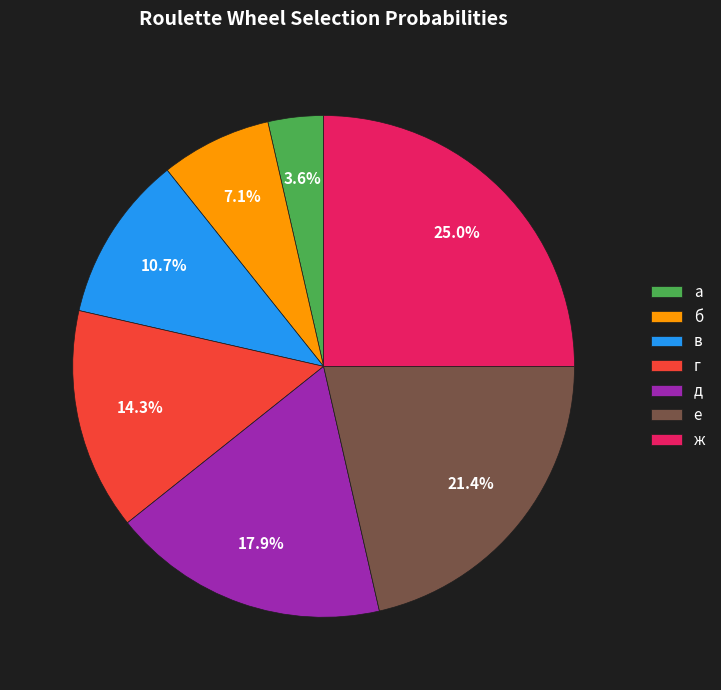

Which category has the smallest portion of the pie?

а